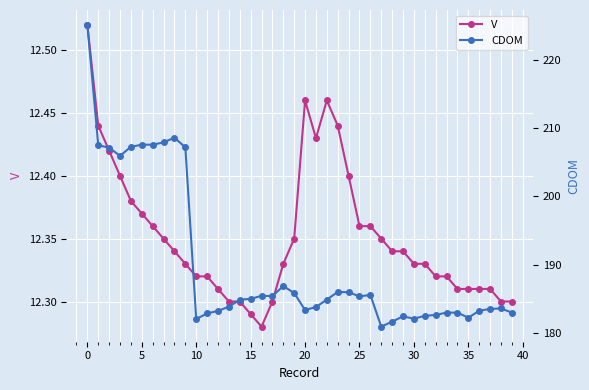

How many V values are between 12 and 13?

40